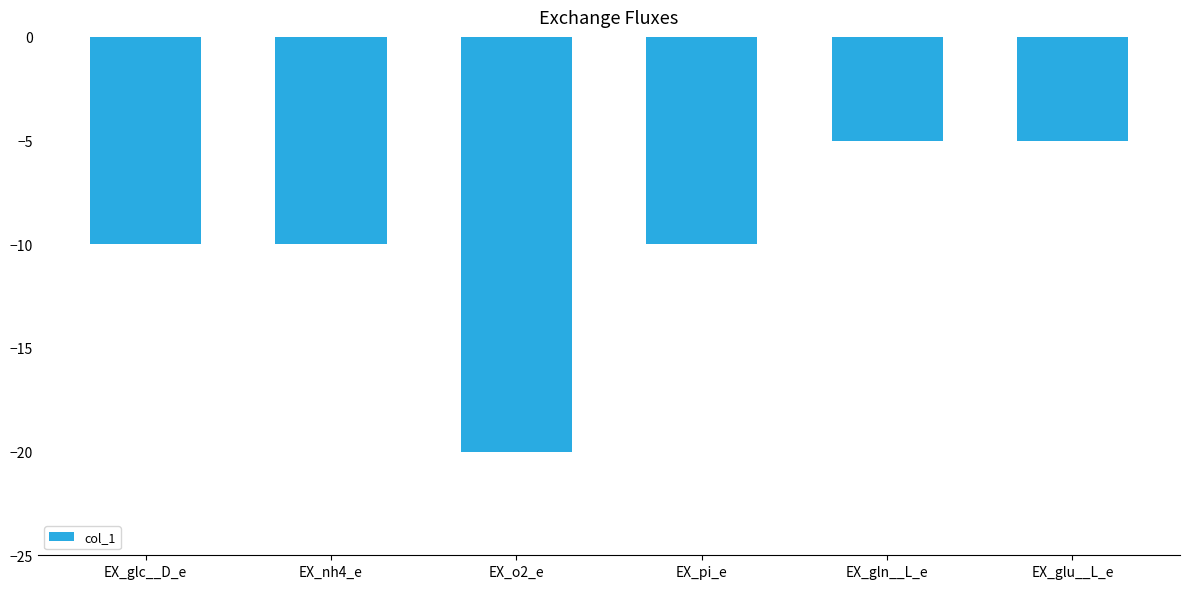

Count the values in the range -10 to -5.

5